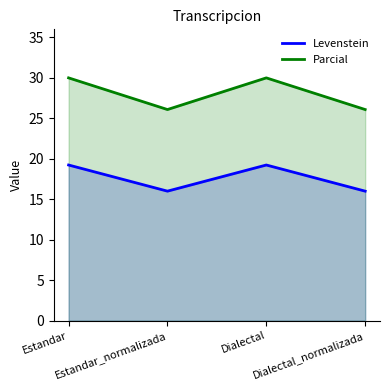

What are all the series names shown in the legend?

Levenstein, Parcial